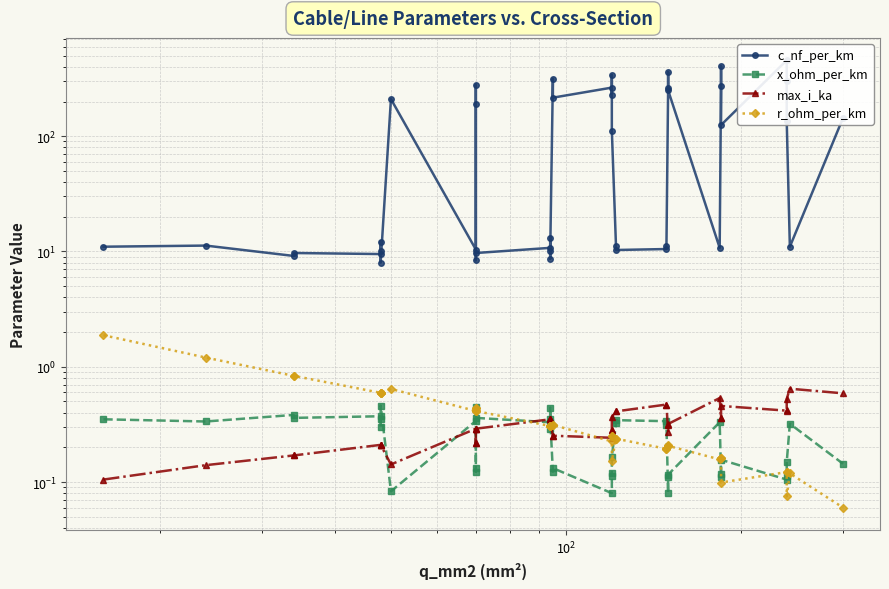

Reading right to left, what are all the values shown in this chart?

c_nf_per_km: 144.0	11.0	135.0	304.0	456.0	125.0	406.0	273.0	10.8	250.0	360.0	261.0	11.2	10.5	10.3	11.1	112.0	340.0	230.0	264.0	216.0	315.0	10.0	8.7	13.2	10.8	9.7	8.4	190.0	280.0	10.4	210.0	8.0	10.1	12.2	9.5	9.7	9.2	11.2	11.0
x_ohm_per_km: 0.1	0.3	0.1	0.1	0.1	0.2	0.1	0.1	0.3	0.1	0.1	0.1	0.3	0.3	0.3	0.3	0.2	0.1	0.1	0.1	0.1	0.1	0.3	0.4	0.3	0.3	0.4	0.5	0.1	0.1	0.3	0.1	0.5	0.3	0.3	0.4	0.4	0.4	0.3	0.3
max_i_ka: 0.6	0.6	0.5	0.4	0.4	0.5	0.4	0.4	0.5	0.3	0.3	0.3	0.5	0.5	0.4	0.4	0.4	0.3	0.3	0.2	0.3	0.2	0.3	0.3	0.3	0.3	0.3	0.3	0.2	0.2	0.3	0.1	0.2	0.2	0.2	0.2	0.2	0.2	0.1	0.1
r_ohm_per_km: 0.1	0.1	0.1	0.1	0.1	0.1	0.2	0.2	0.2	0.2	0.2	0.2	0.2	0.2	0.2	0.2	0.2	0.3	0.3	0.2	0.3	0.3	0.3	0.3	0.3	0.3	0.4	0.4	0.4	0.4	0.4	0.6	0.6	0.6	0.6	0.6	0.8	0.8	1.2	1.9